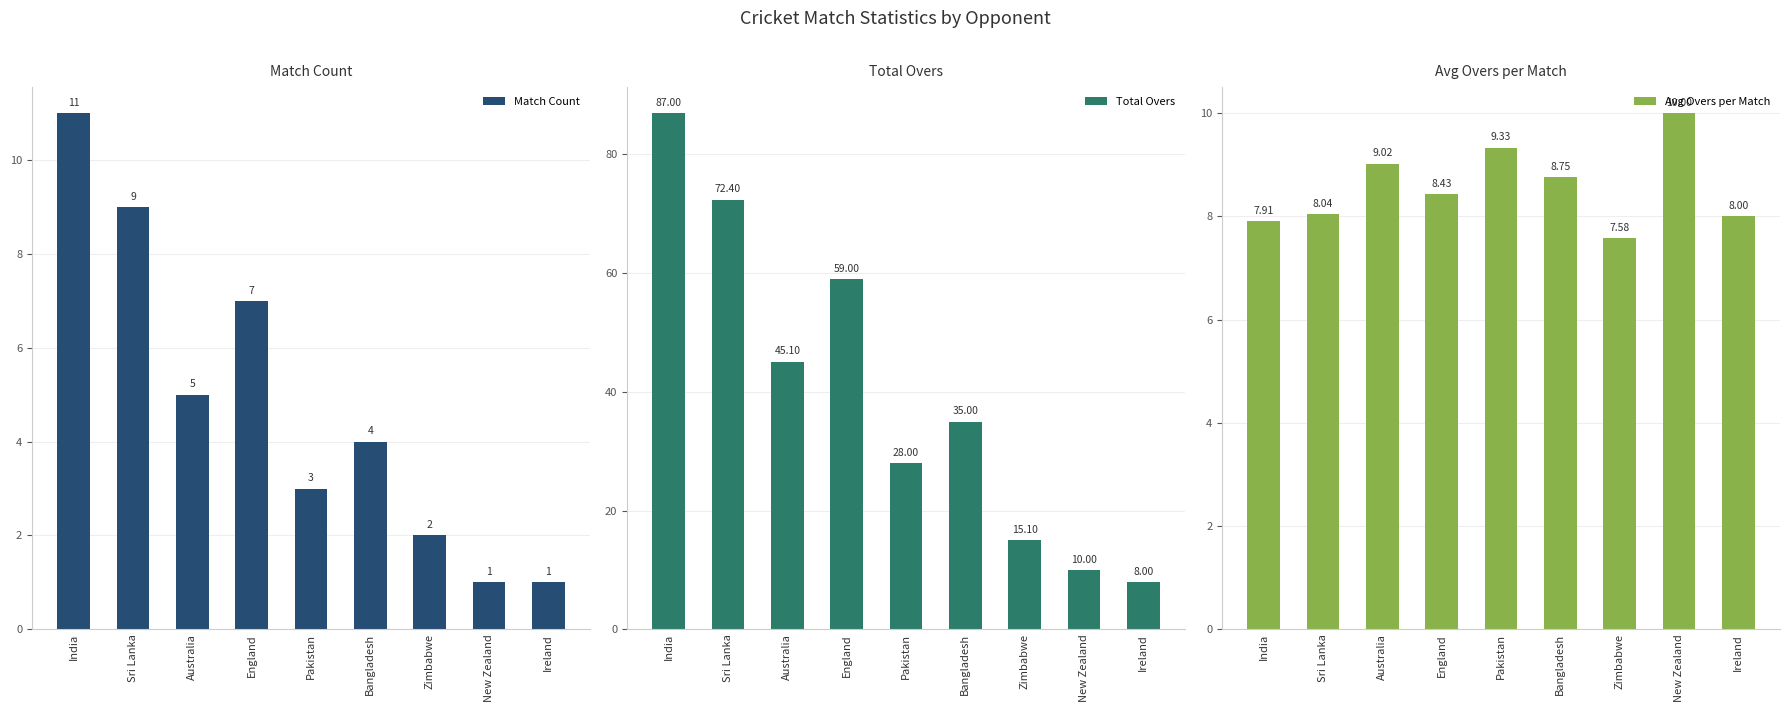

At which category is the sum across all series the highest?

India